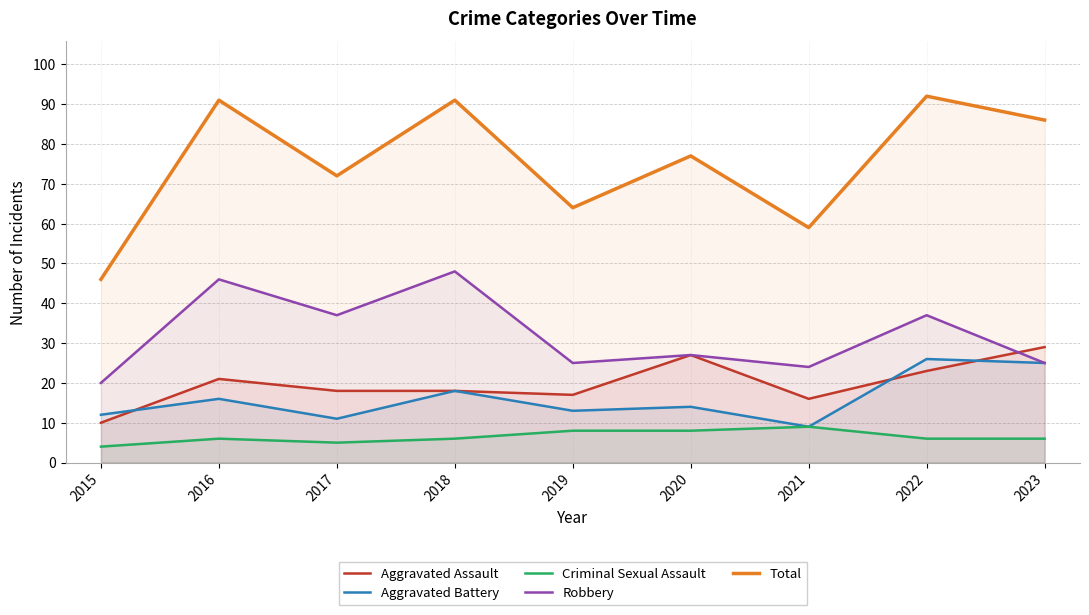

Reading left to right, extract all data points from this chart.

Aggravated Assault: 10	21	18	18	17	27	16	23	29
Aggravated Battery: 12	16	11	18	13	14	9	26	25
Criminal Sexual Assault: 4	6	5	6	8	8	9	6	6
Robbery: 20	46	37	48	25	27	24	37	25
Total: 46	91	72	91	64	77	59	92	86